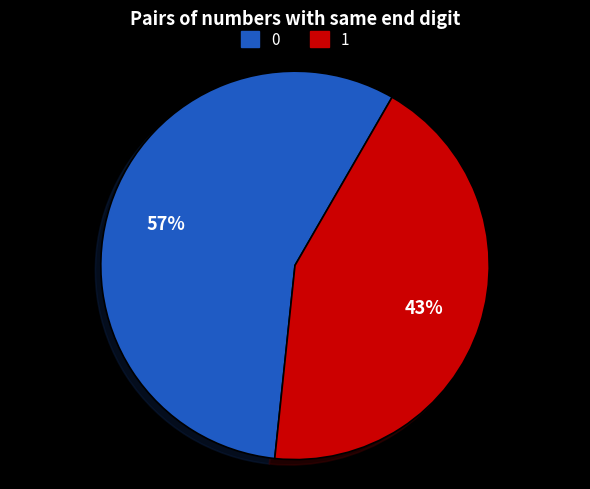

Is there a majority slice in this chart?

Yes